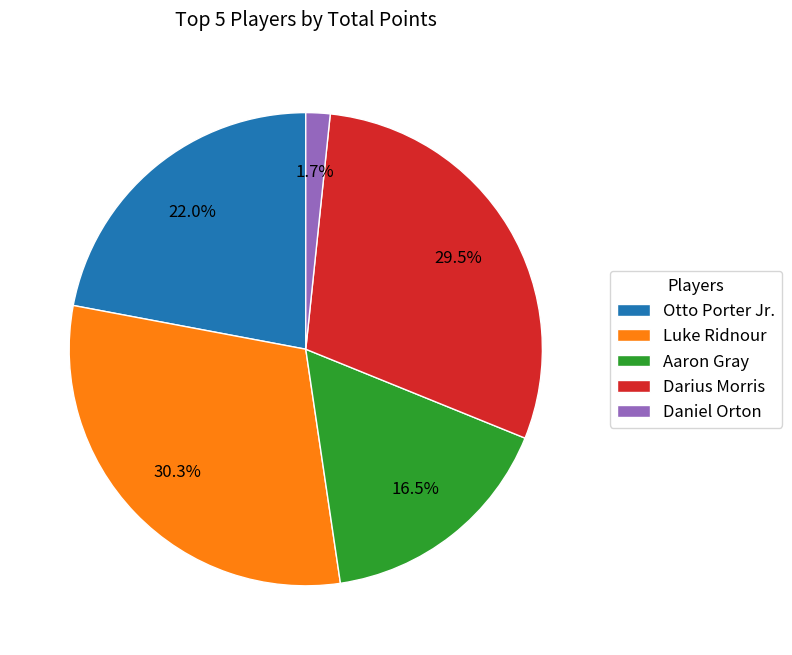

Which category has the smallest portion of the pie?

Daniel Orton